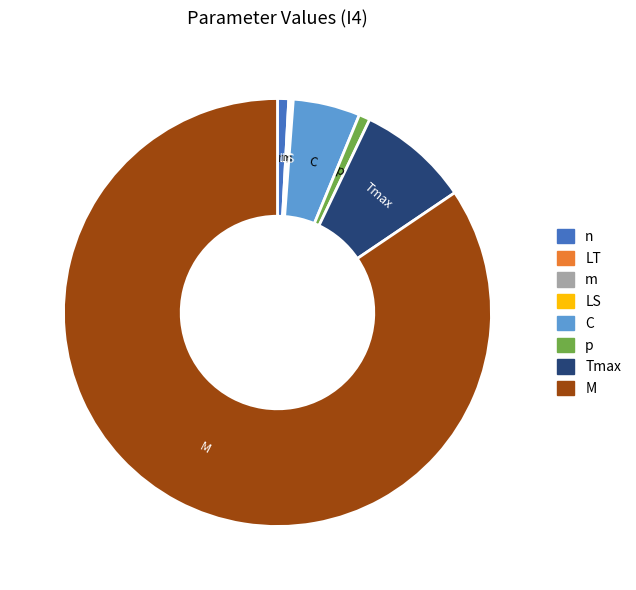

Is it true that p is 1% of the pie?

True